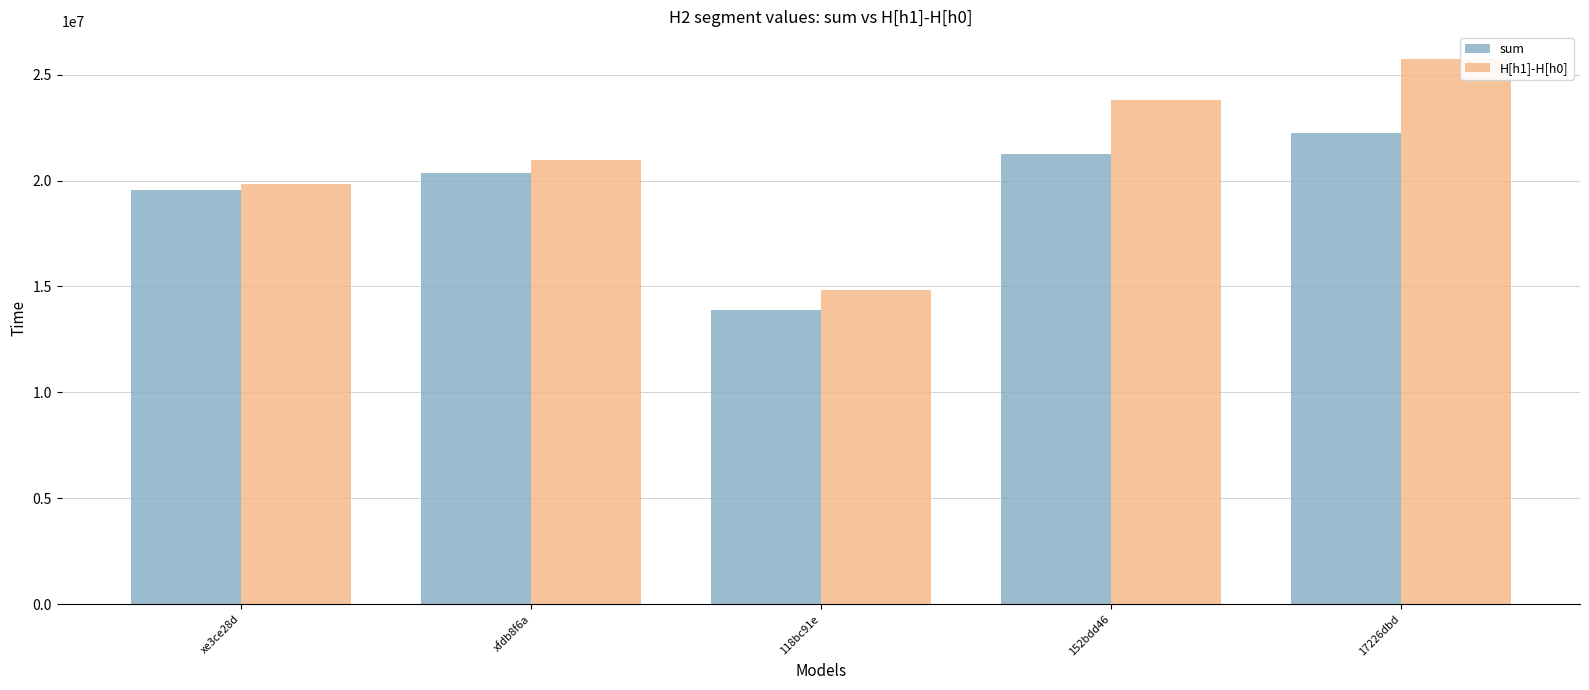

What value does the sum series have at xfdb8f6a?

20380285.8